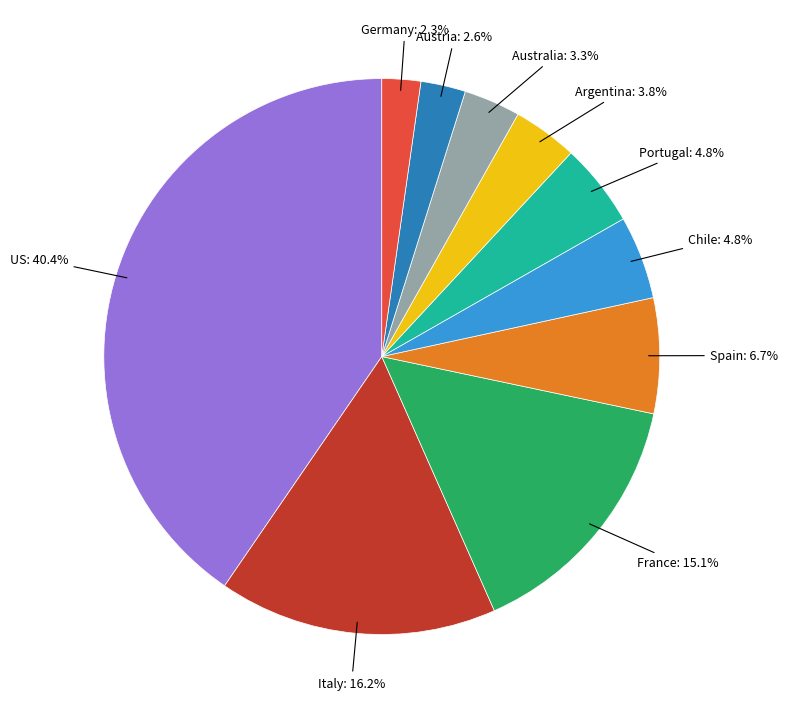

Count the number of slices in the pie.

10